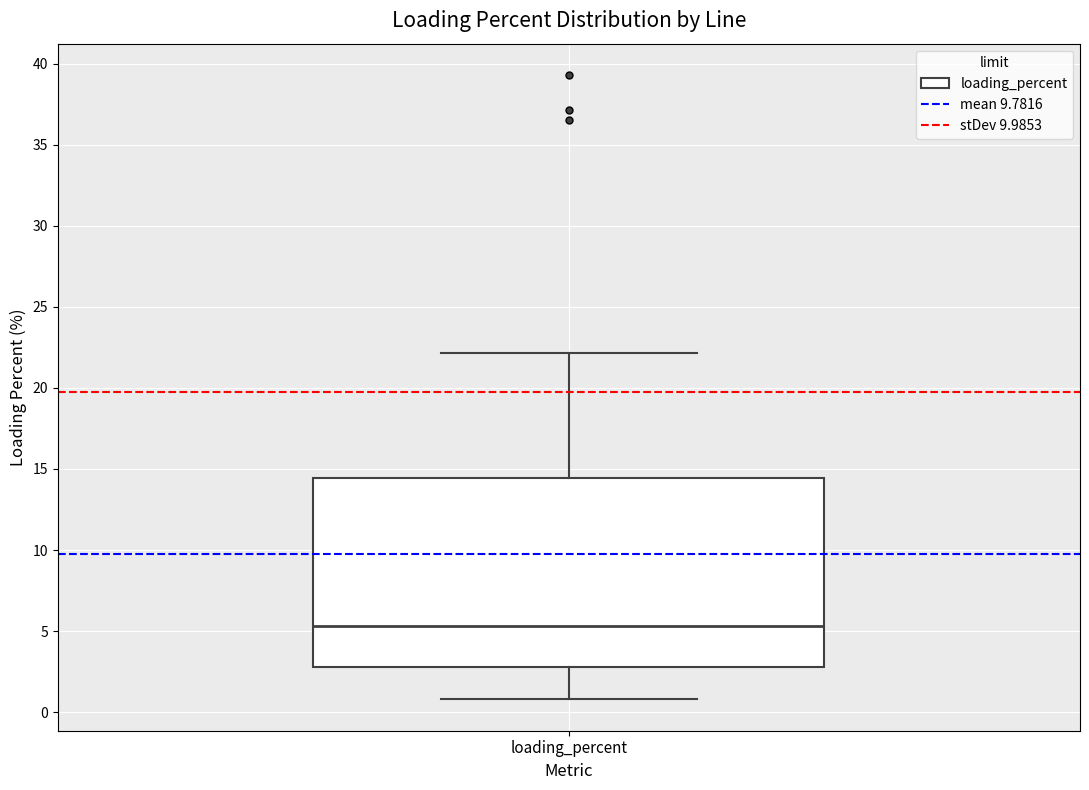

Where is the upper edge of the box for loading_percent on the y-axis? The values are not printed on the chart, so give them approximately, as read against the axis.

14.5